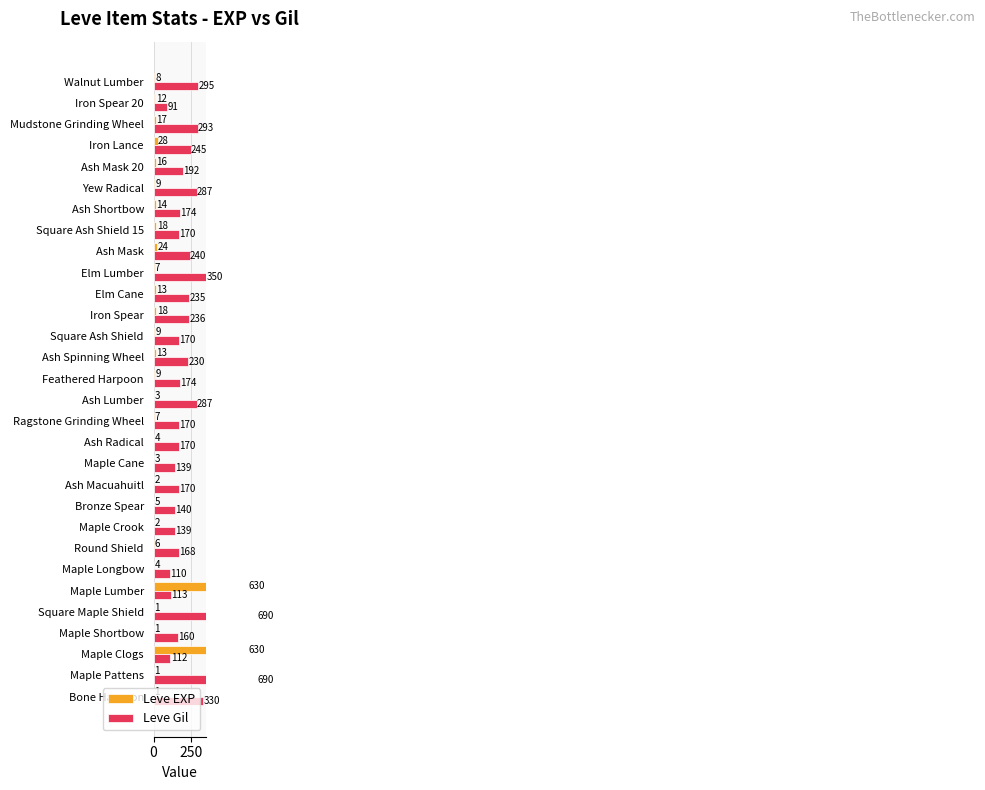

Rank the series by their average value, from highest to lowest.

Leve Gil, Leve EXP